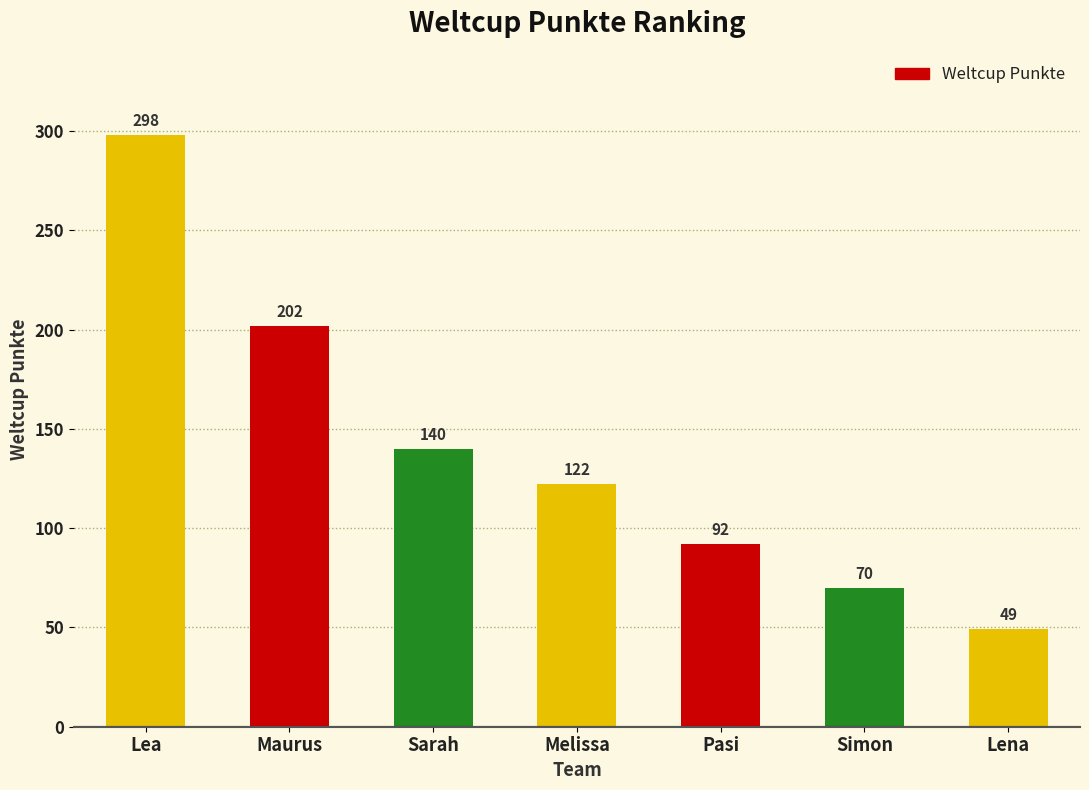

What position from the left is Lea?

1